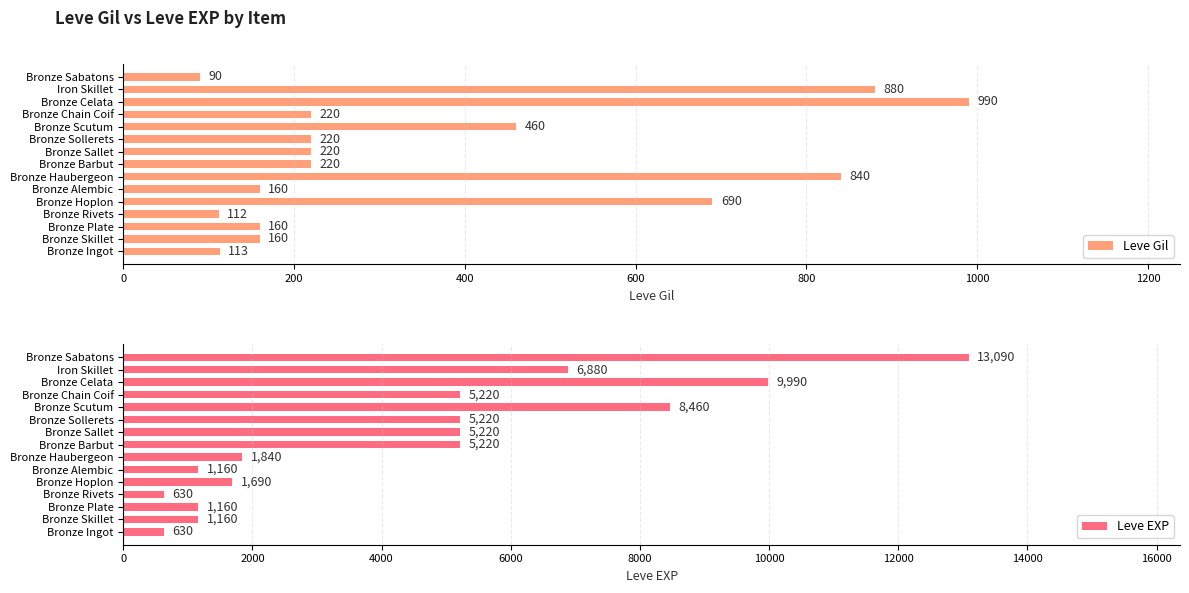

What is the difference between the maximum and minimum values in the Leve Gil series?

900